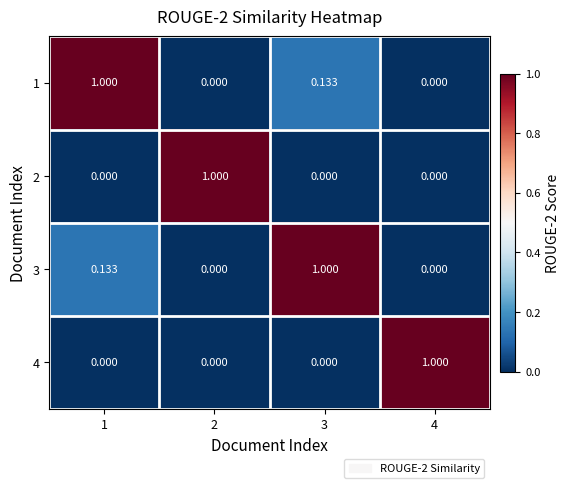

Is the value of 2 at 2 greater than the value of 3 at 4?

Yes